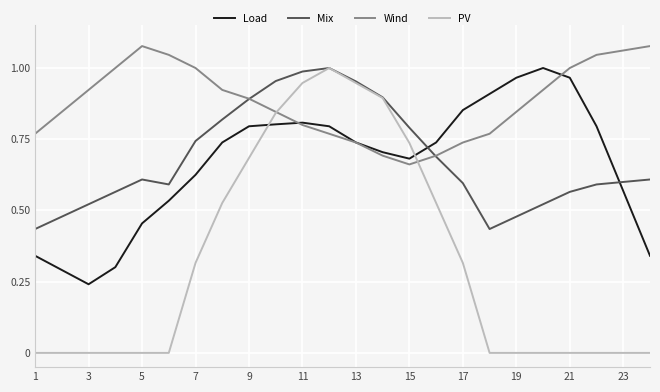

Which series has the widest spread of values?

PV